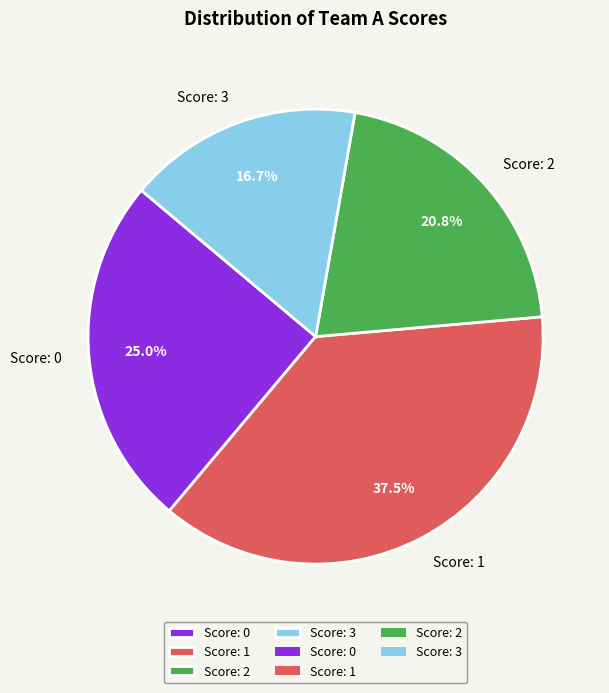

Combined, do Score: 2 and Score: 1 account for over 50%?

Yes